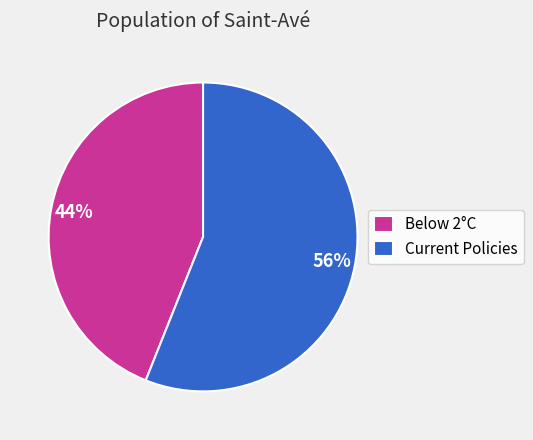

True or false: Below 2°C accounts for 44% of the total.

True